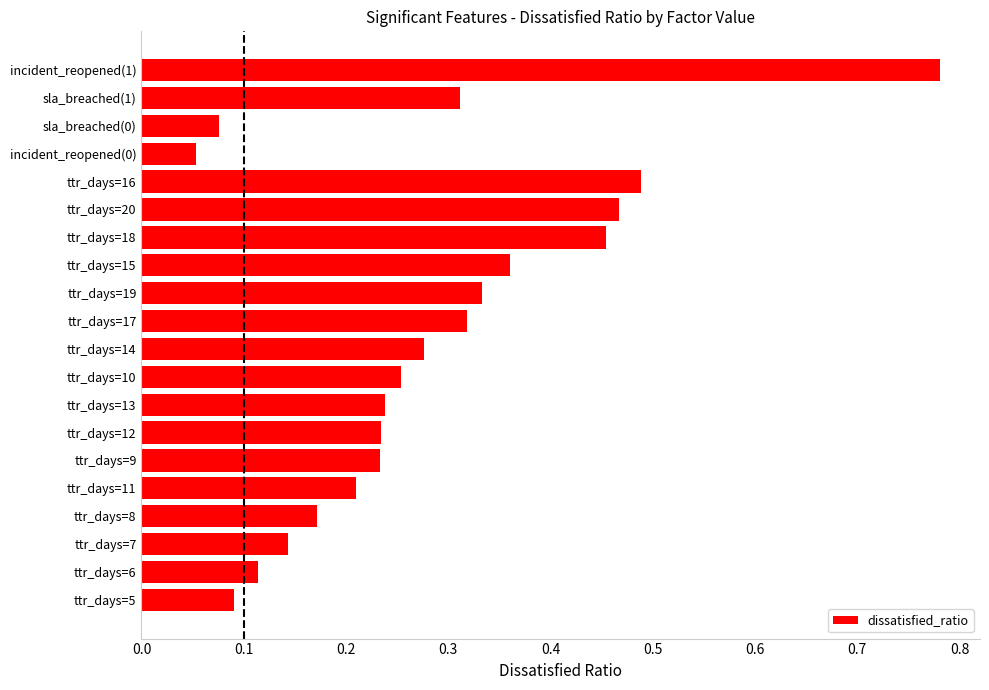

What is the difference between the maximum and minimum values?

0.7